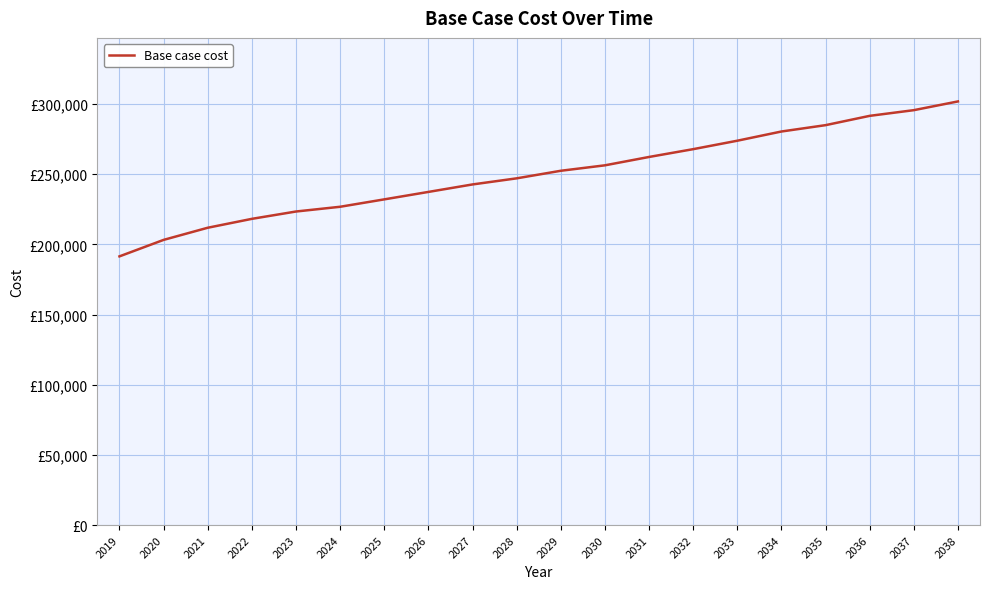

What is the minimum value shown in the chart?

191462.2